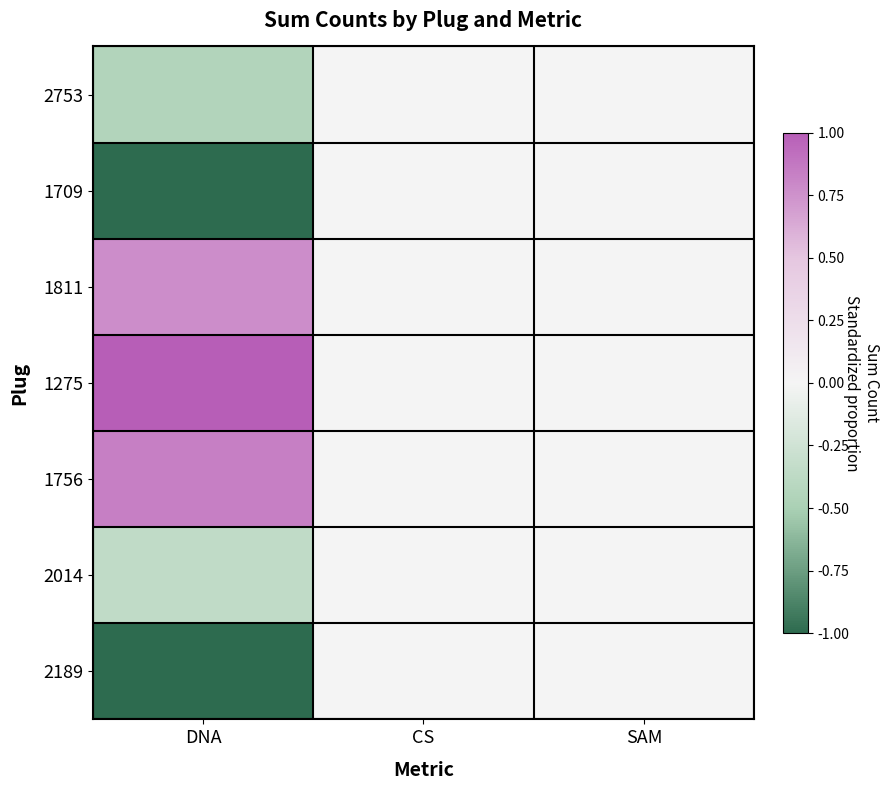

Reading left to right, transcribe all the data shown in this chart.

2753: DNA=-0.5	CS=0.0	SAM=0.0
1709: DNA=-1.0	CS=0.0	SAM=0.0
1811: DNA=0.8	CS=0.0	SAM=0.0
1275: DNA=1.0	CS=0.0	SAM=0.0
1756: DNA=0.8	CS=0.0	SAM=0.0
2014: DNA=-0.4	CS=0.0	SAM=0.0
2189: DNA=-1.0	CS=0.0	SAM=0.0